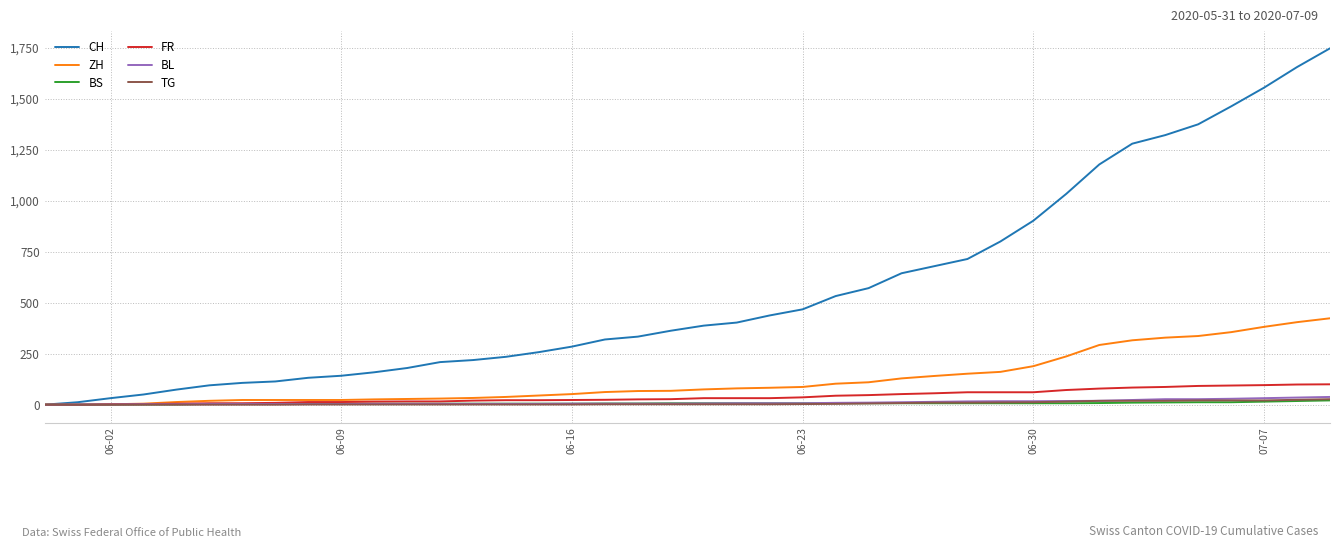

Which series has the largest total across all categories?

CH